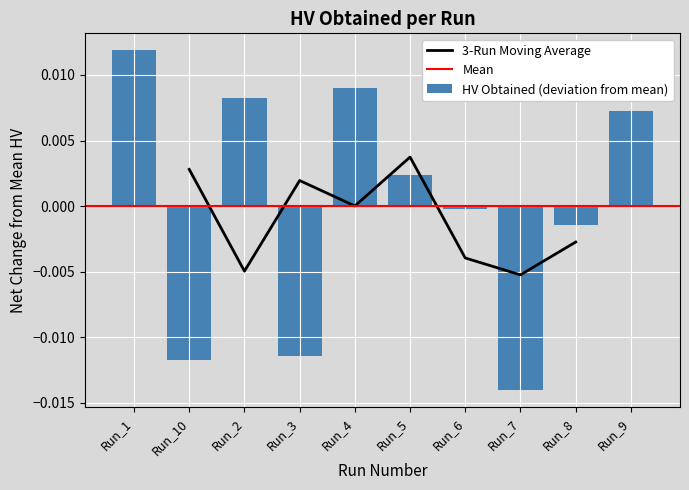

Are the bars grouped side by side (vs. stacked)?

No